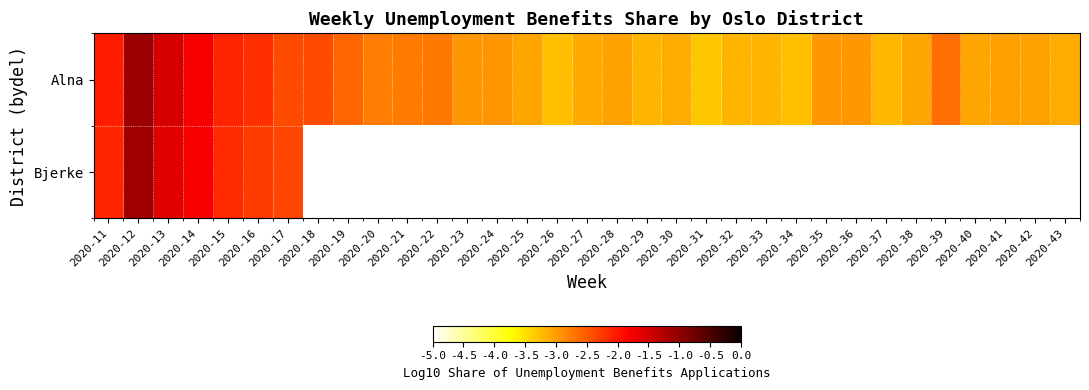

At which category is the sum across all series the highest?

2020-12